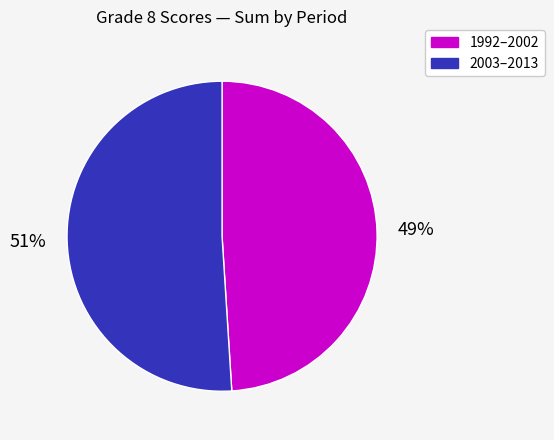

To the nearest percent, what is the average slice percentage?

50%